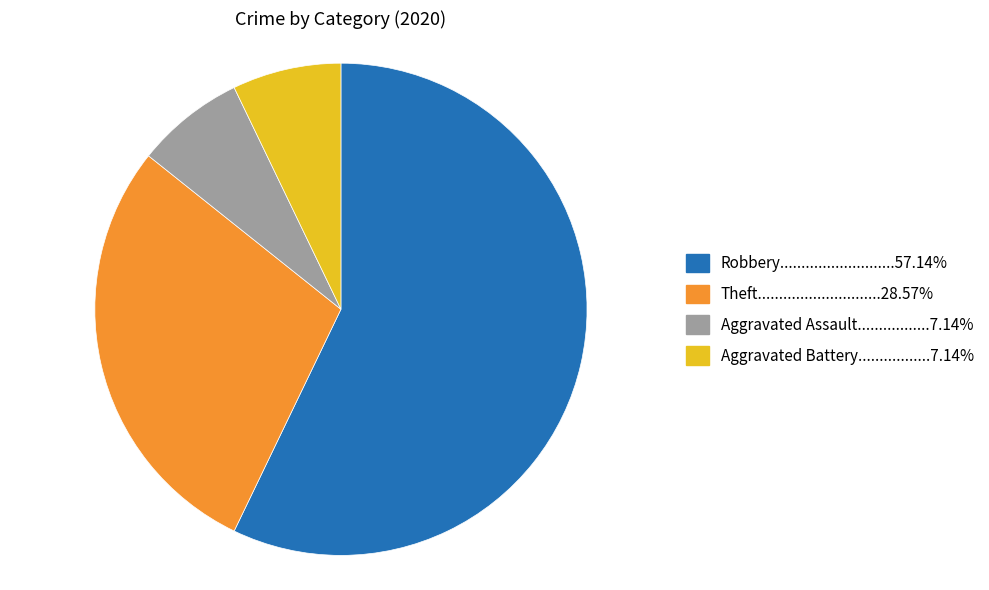

Is there any slice that represents more than half of the pie?

Yes